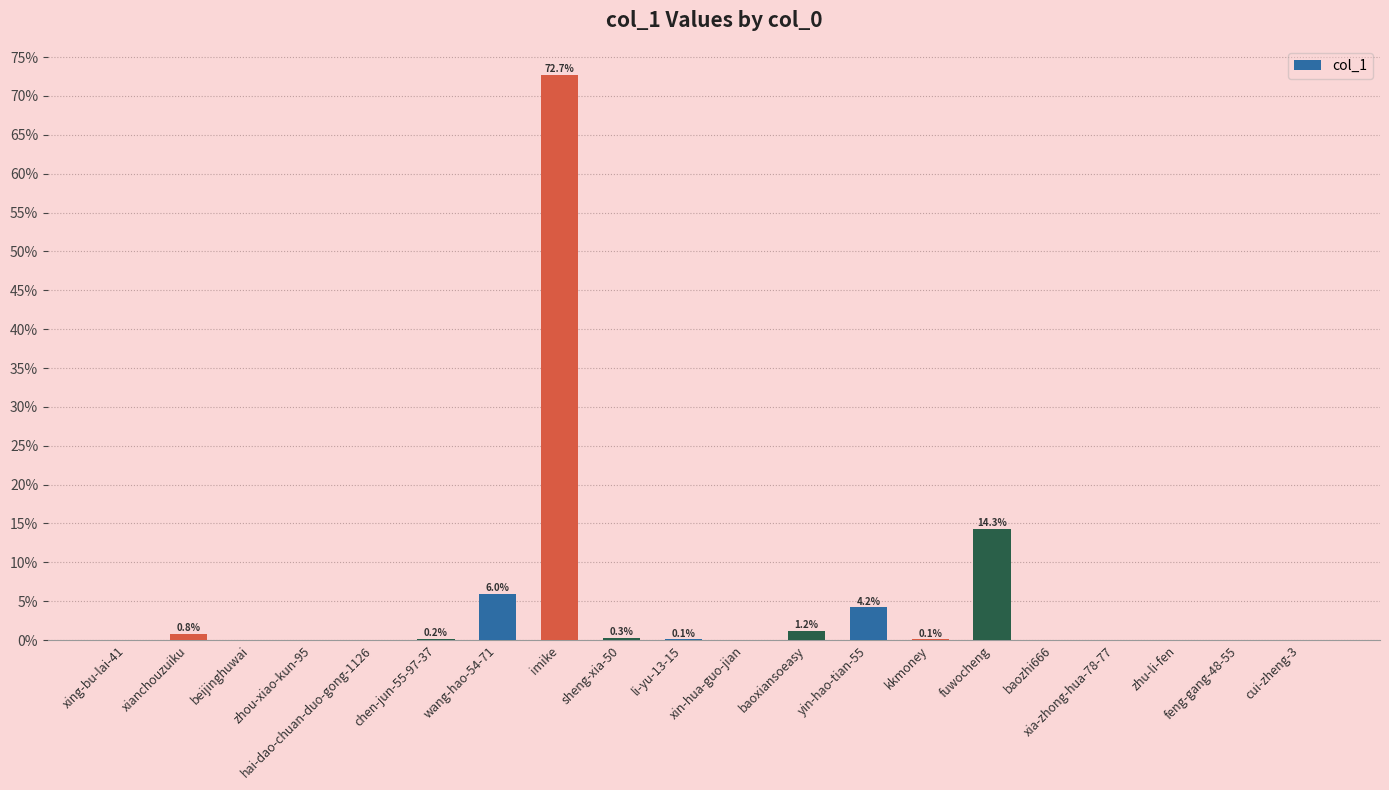

What is the maximum value shown in the chart?

72.7